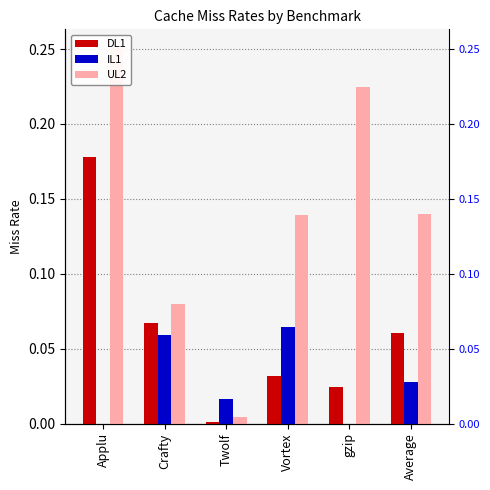

What is the sum of all DL1 values?

0.4